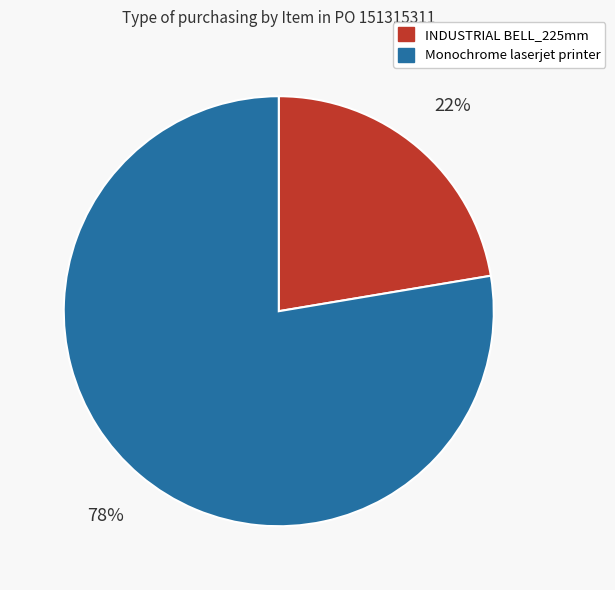

Which slice is the largest?

Monochrome laserjet printer